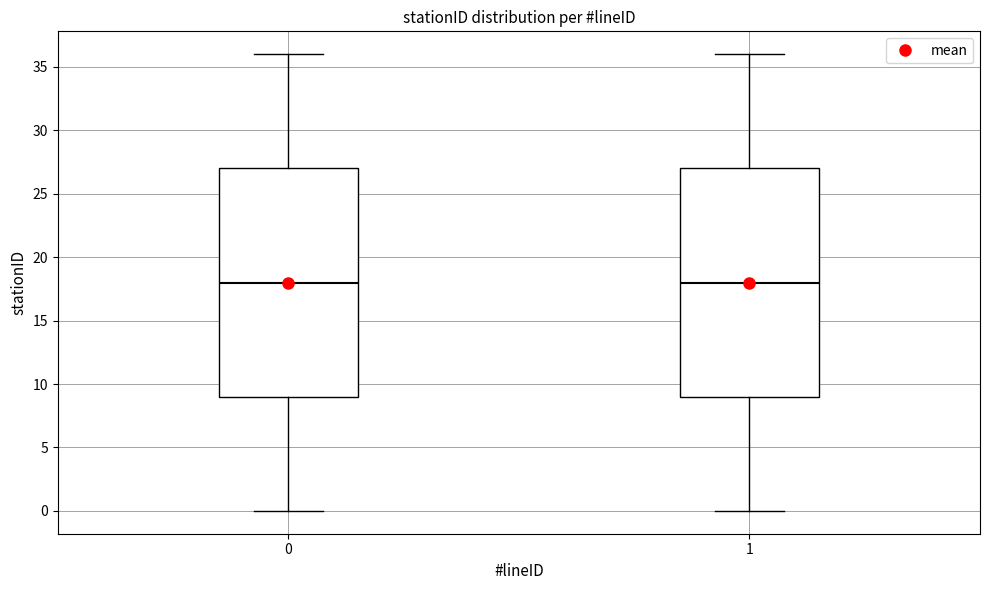

Reading left to right, transcribe this box plot: for each box, give where its median line is, the range the box spans, and where its two whiskers end, as read against the y-axis. The values are not printed on the chart, so give them approximately, as read against the axis.

0: median 18, box 9 to 27, whiskers 0 to 36
1: median 18, box 9 to 27, whiskers 0 to 36